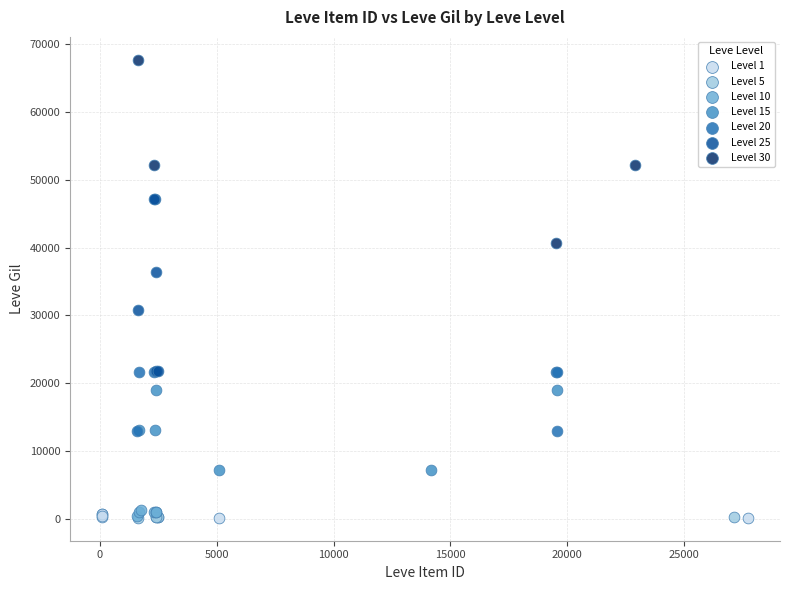

What are all the series names shown in the legend?

Level 1, Level 5, Level 10, Level 15, Level 20, Level 25, Level 30